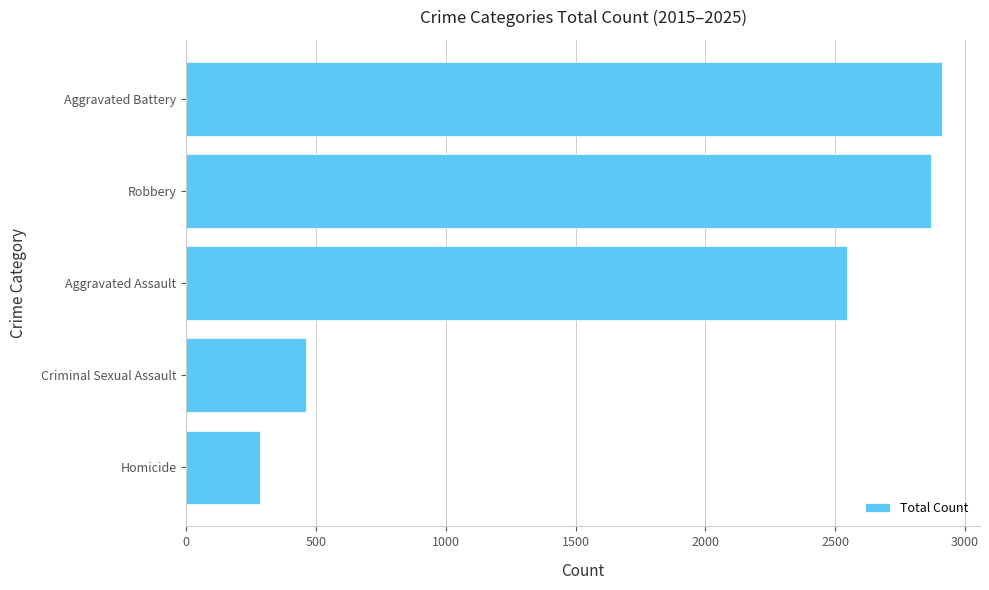

Read the value at Aggravated Battery, to the nearest 100.

2900